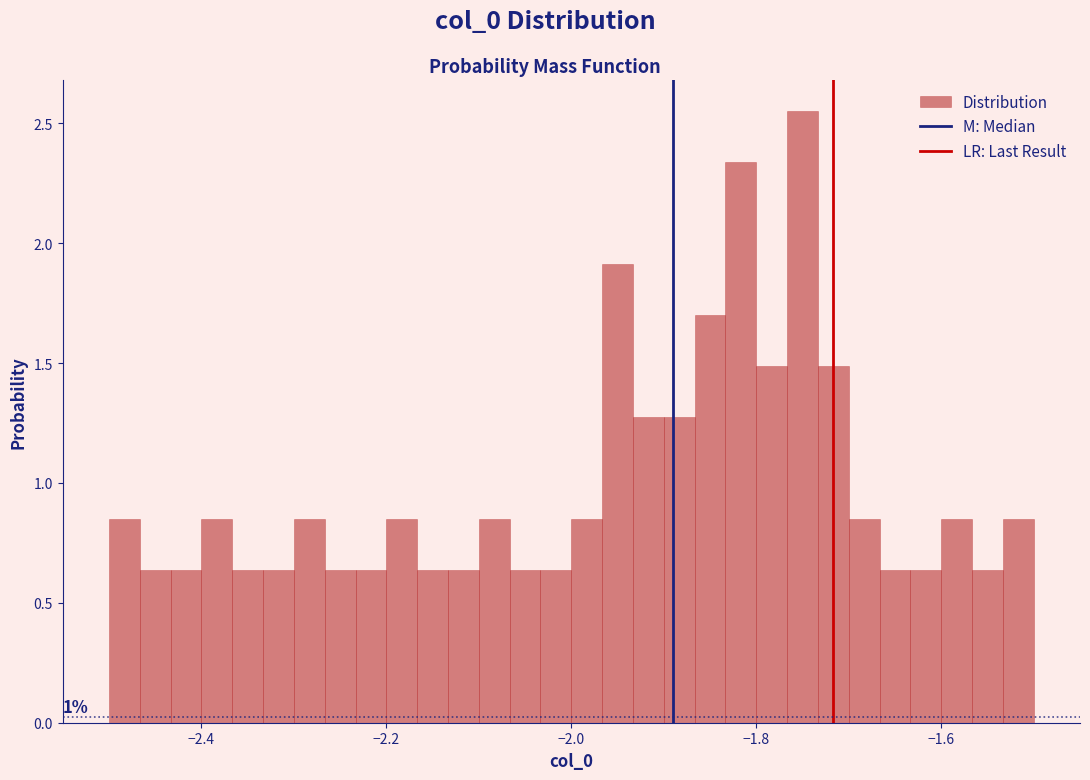

Read against the x-axis, roughly where is the centre of the tallest bar?

-1.74